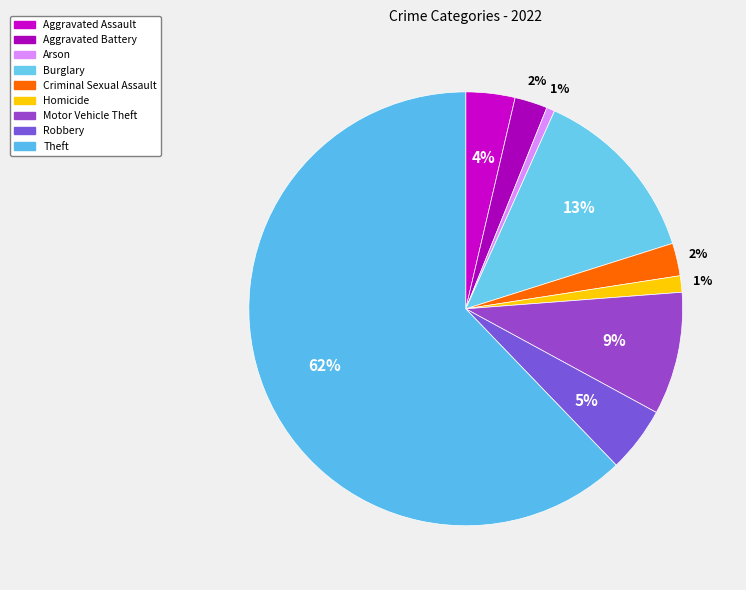

Between Homicide and Motor Vehicle Theft, which is larger?

Motor Vehicle Theft